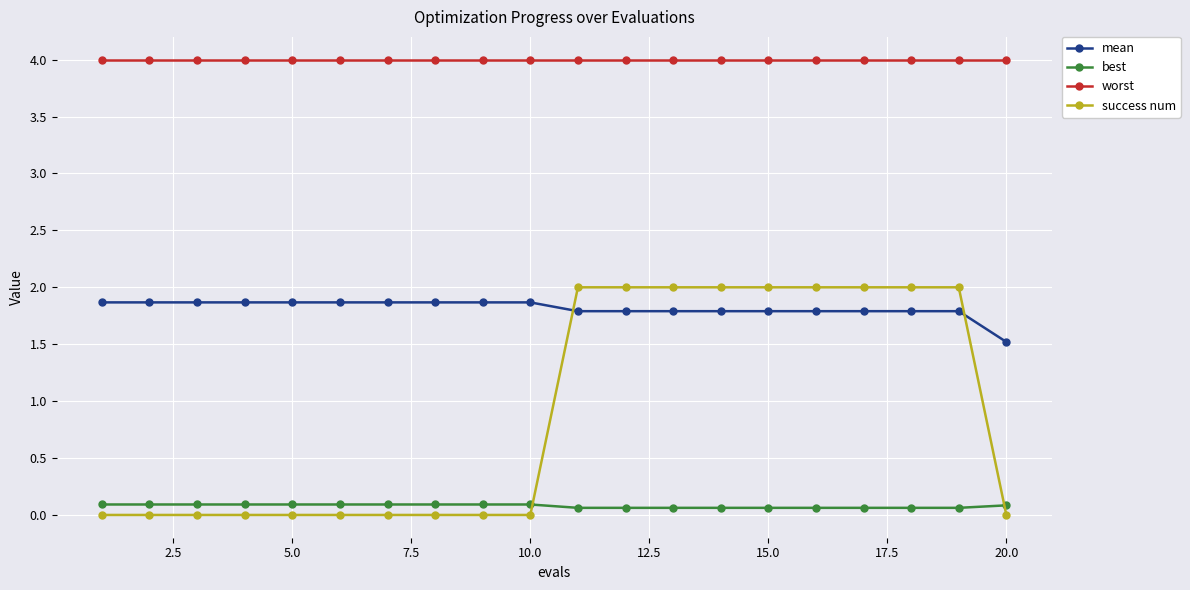

What is the value of the best point at the 8th from the left?

0.1